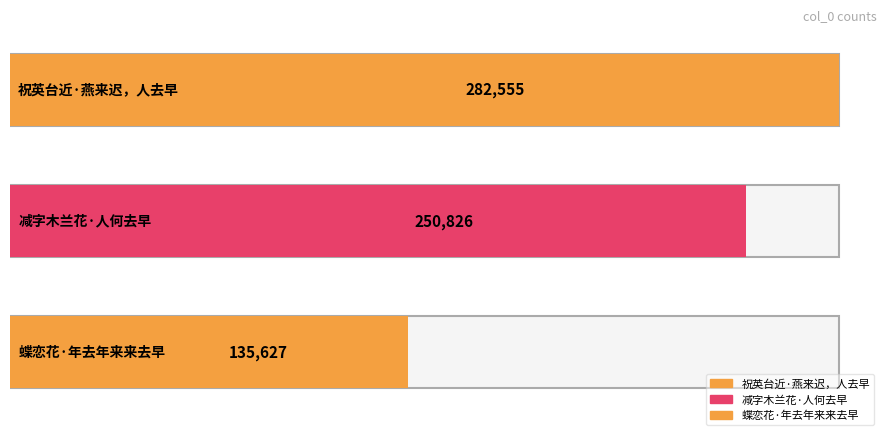

What is the maximum value shown in the chart?

282555